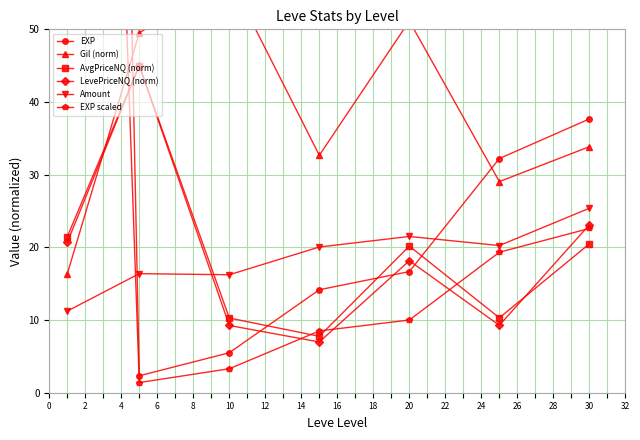

Count the number of categories in the chart.

7